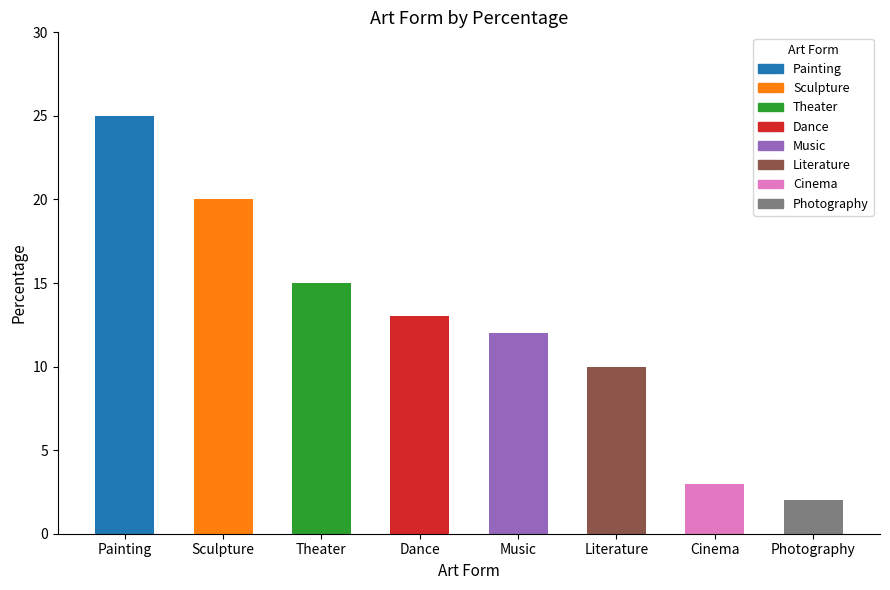

What is the approximate value at Literature?

10